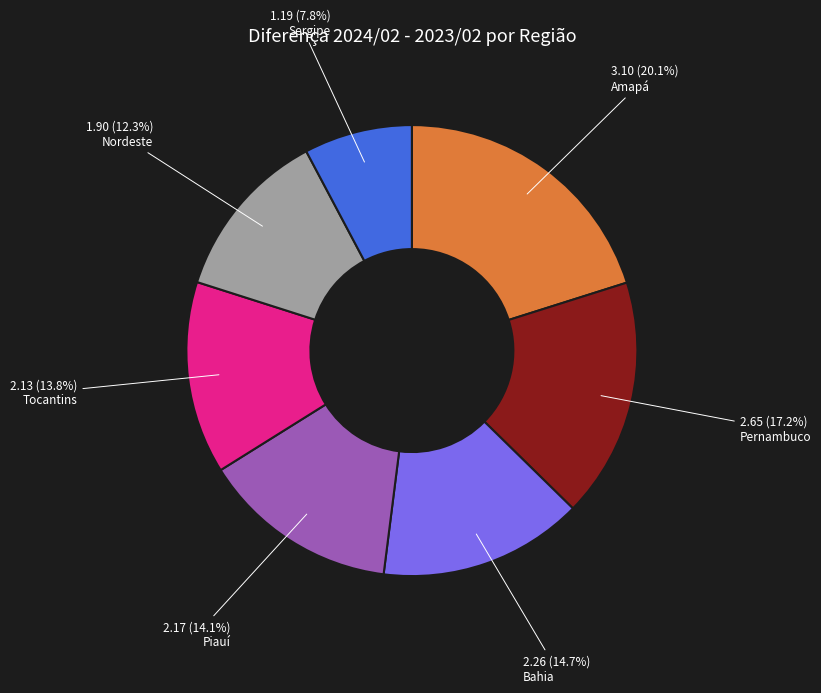

Which slice is the largest?

Amapá